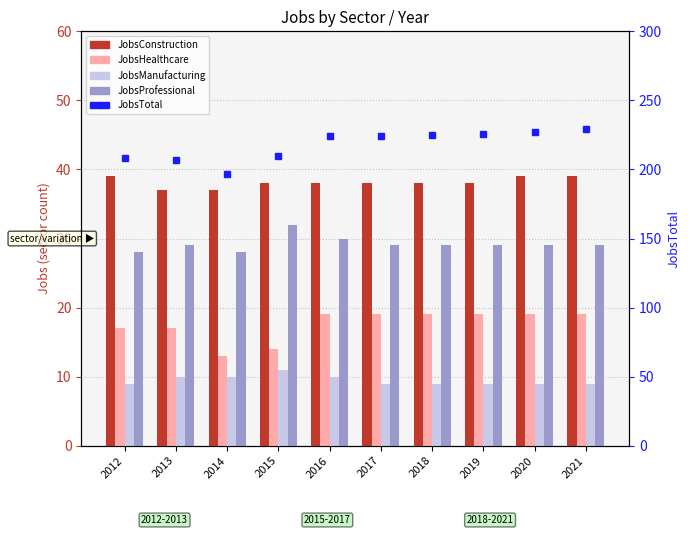

Does the chart contain stacked bars?

No